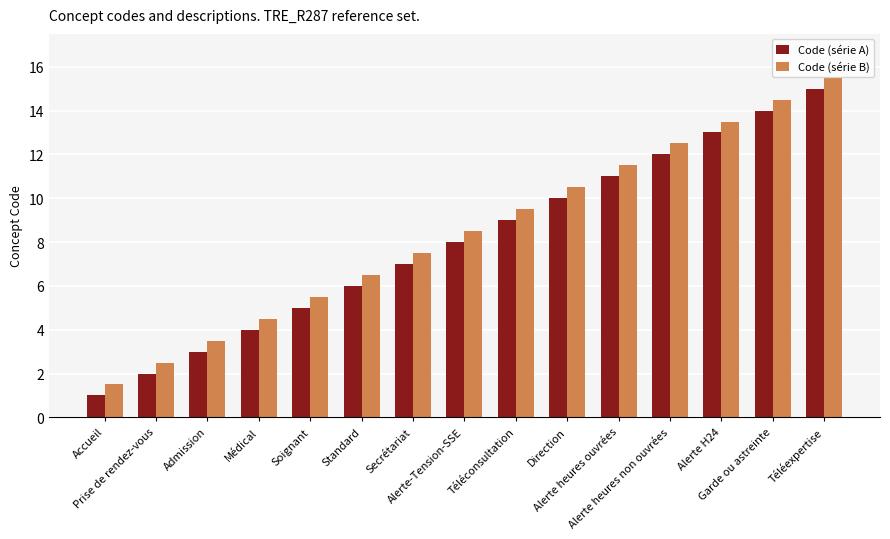

Which category has the highest value in the Code (série B) series?

Téléexpertise